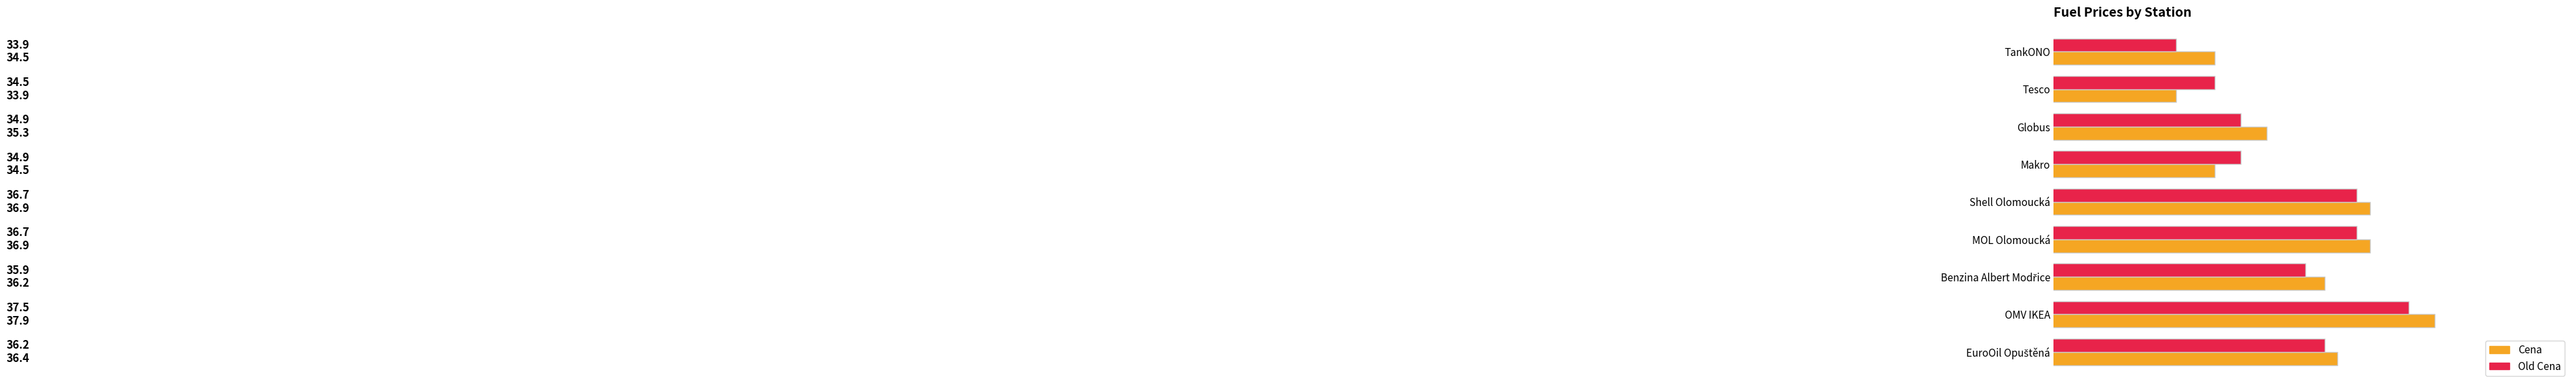

What is the sum of all Old Cena values?

321.2